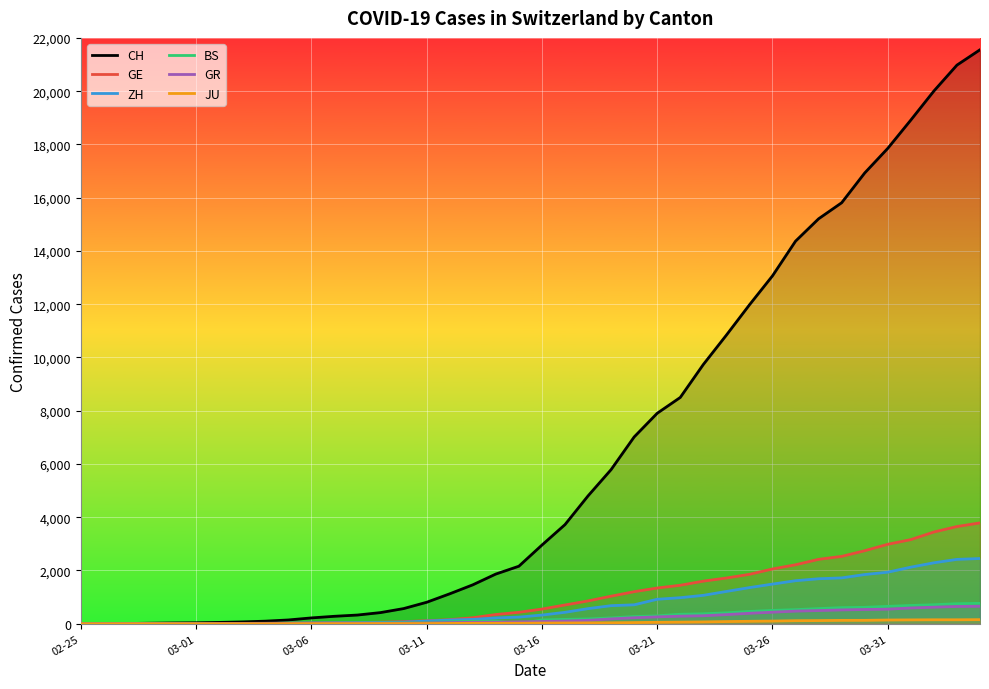

True or false: GR has a value of 1037 at 38.

False